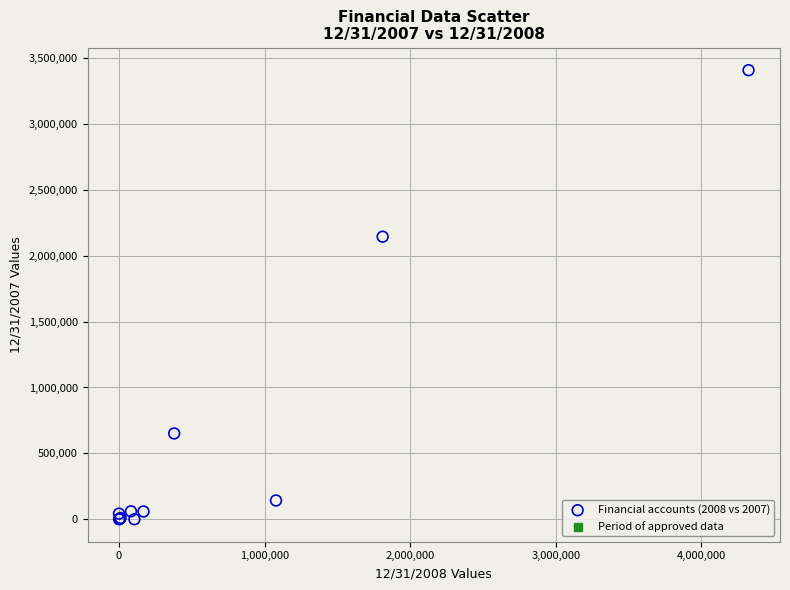

What Y value in the scatter plot is closest to 1704185?

2144520